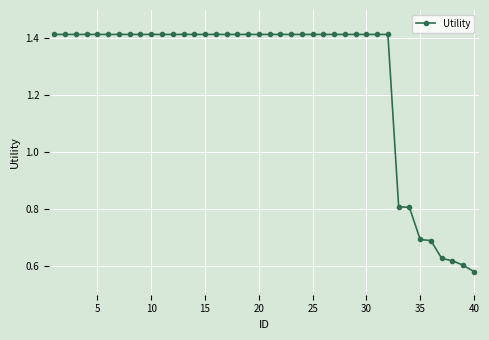

What is the difference between the maximum and minimum values?

0.8